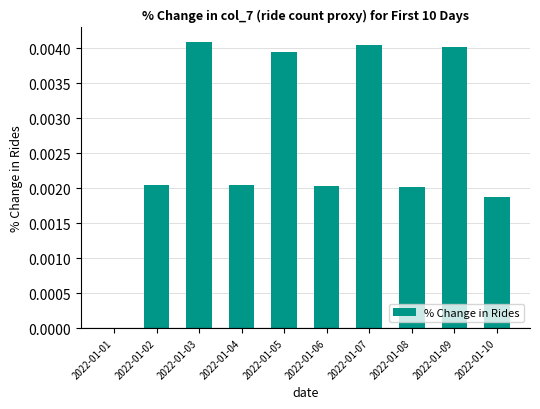

The value at 2022-01-02 is 0.0. True or false?

True